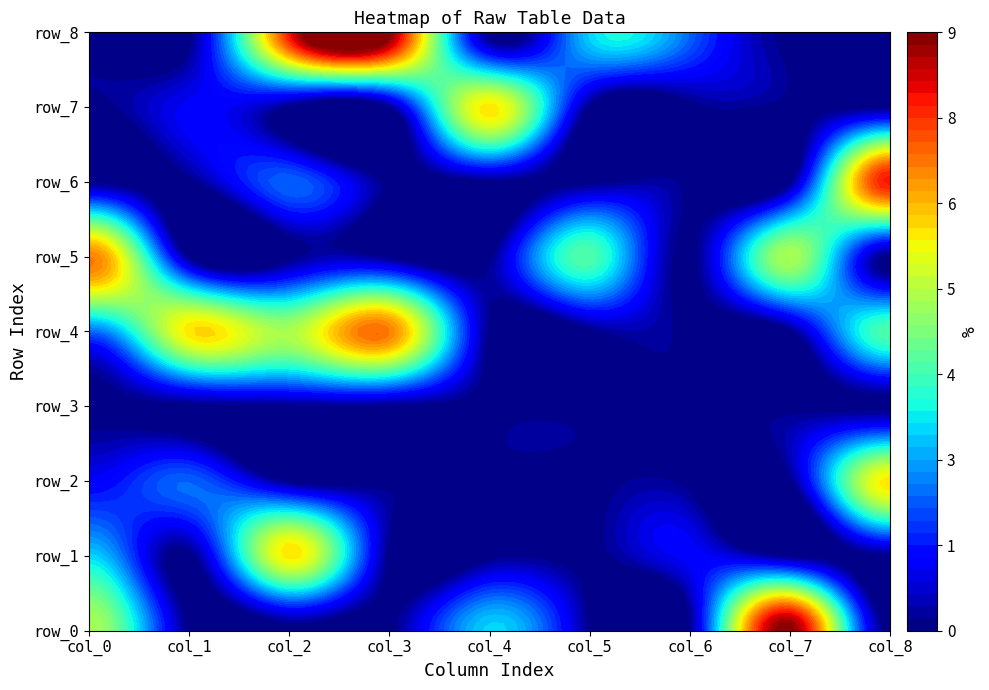

What is the difference between the highest and lowest values at 7?

9